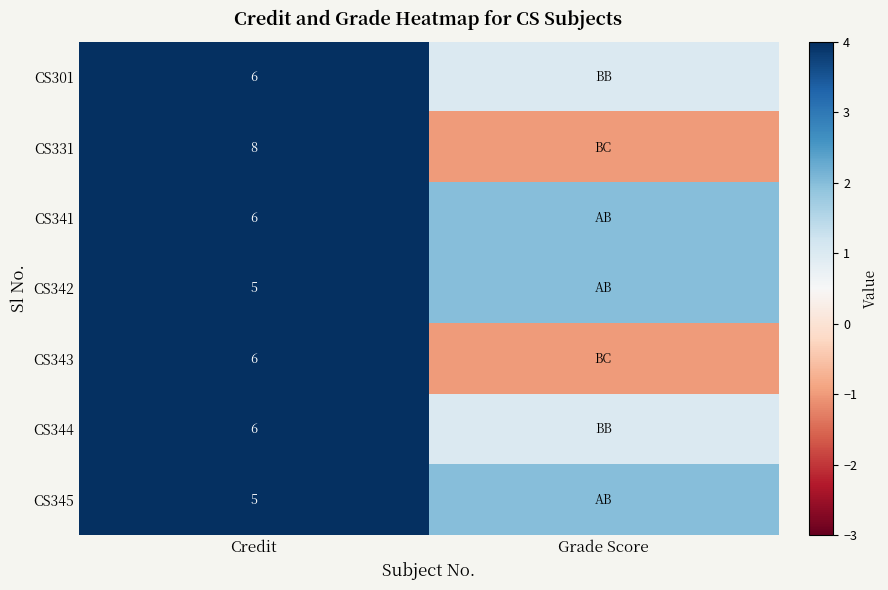

Count the number of data series in this chart.

7